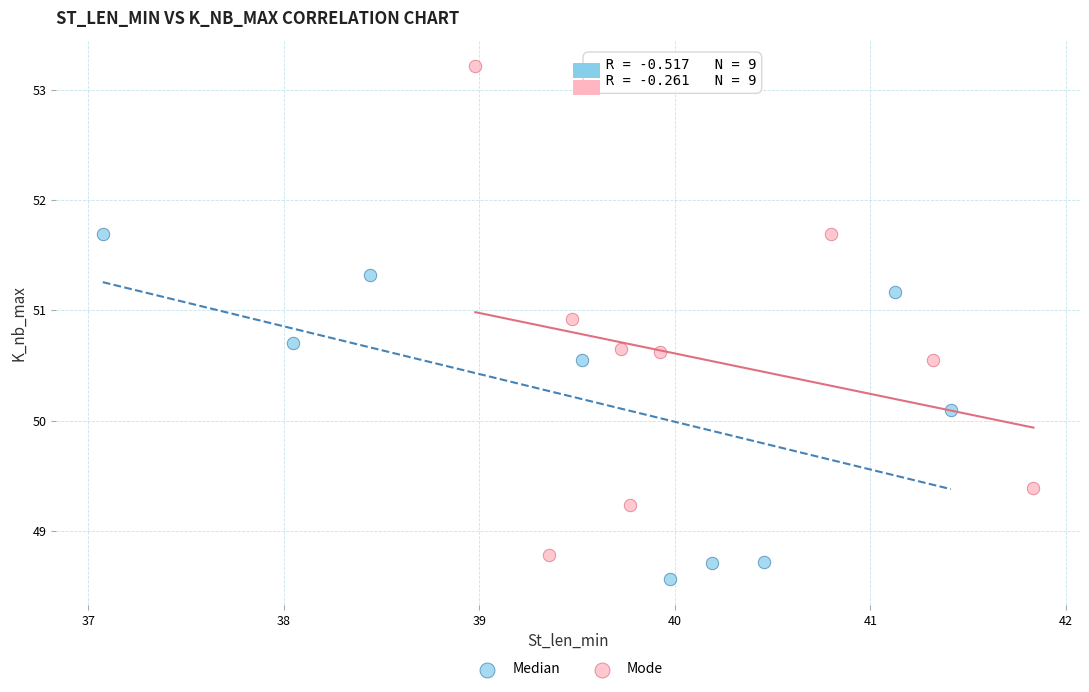

Which series contains the lowest Y value?

Median